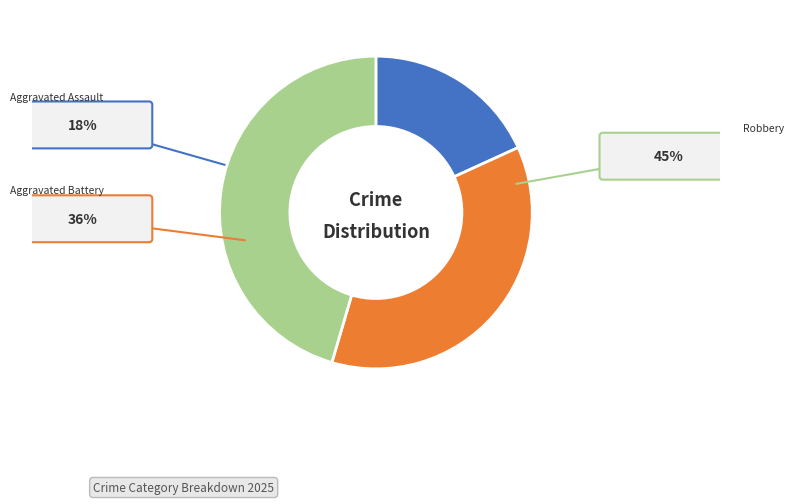

What percentage is NOT represented by Aggravated Battery?

63.6%